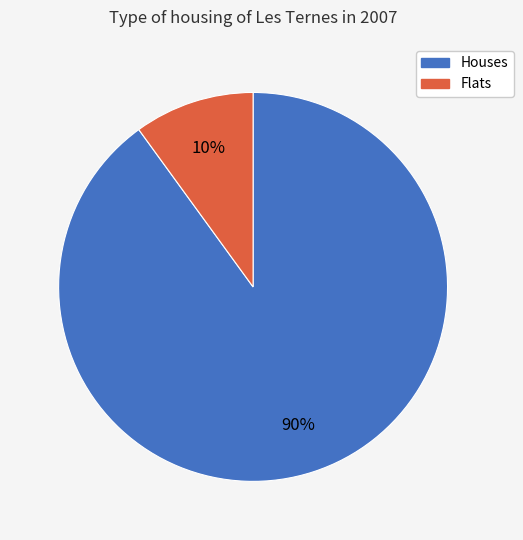

Which slice is the largest?

Houses